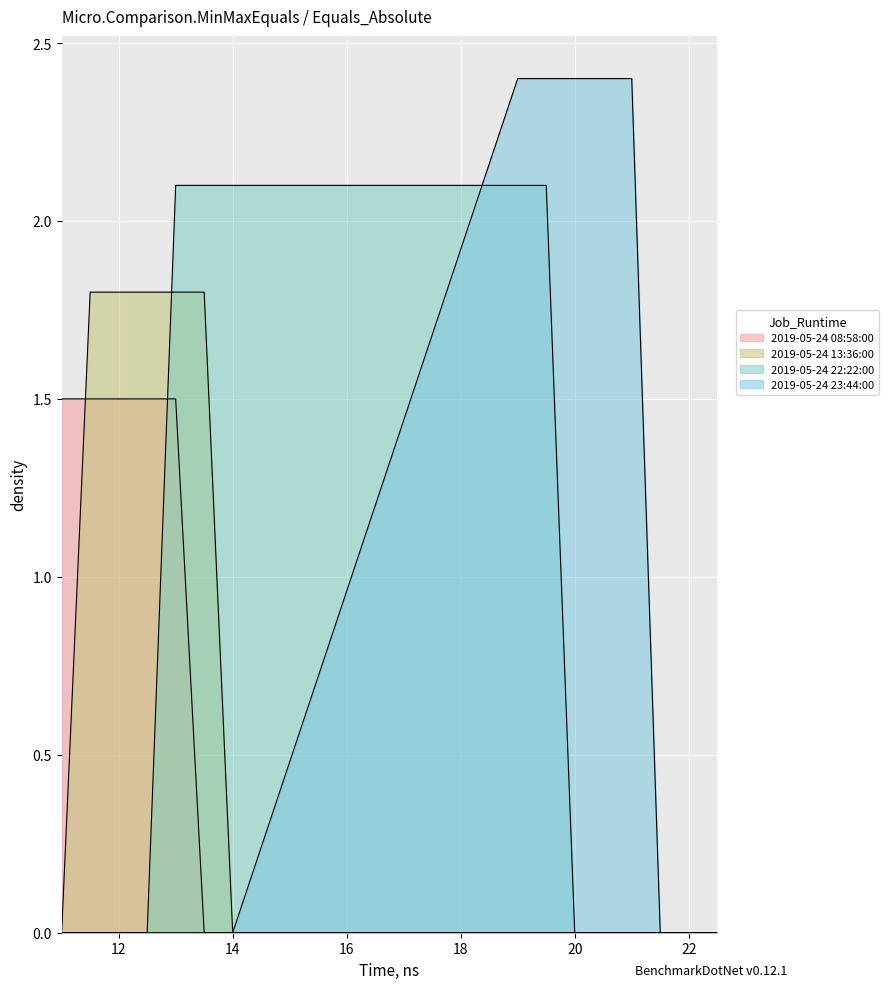

Is the value of 2019-05-24 22:22:00 at 18 greater than the value of 2019-05-24 23:44:00 at 22?

Yes